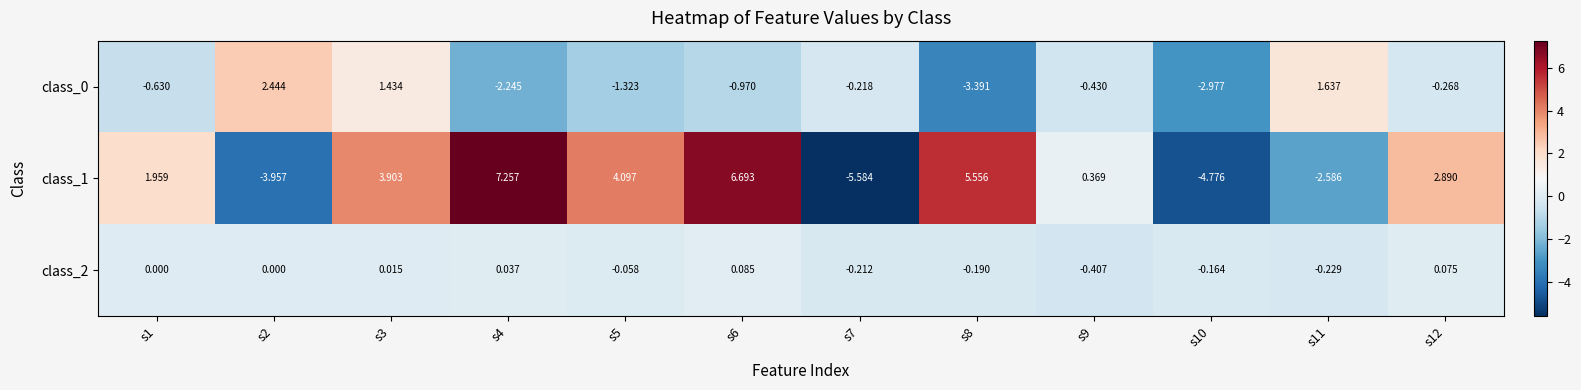

Is the value of class_1 at s2 greater than the value of class_2 at s4?

No